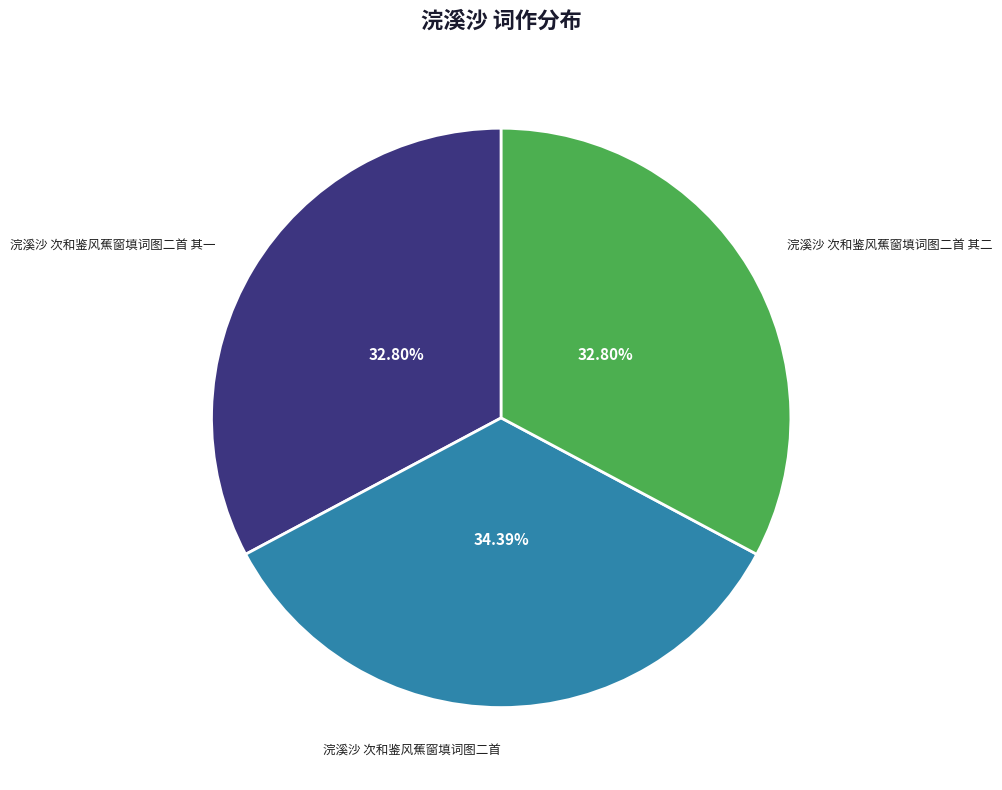

Combined, do 浣溪沙 次和鉴风蕉窗填词图二首 其二 and 浣溪沙 次和鉴风蕉窗填词图二首 其一 account for over 50%?

Yes